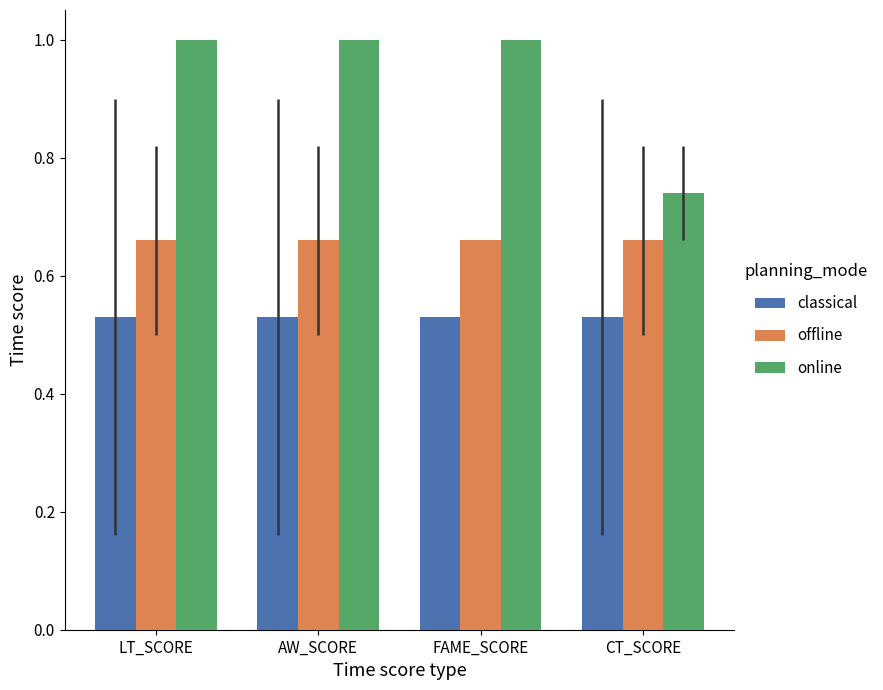

The online series shows 1.0 at LT_SCORE. True or false?

True